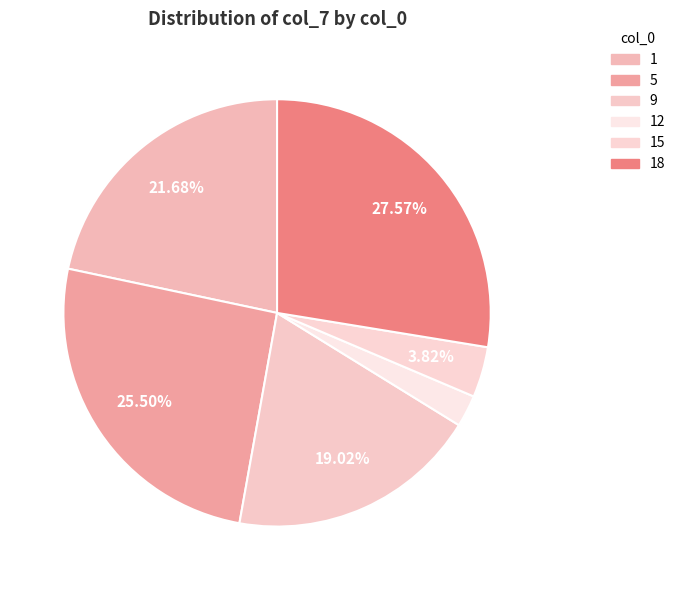

How many slices are in this pie chart?

6